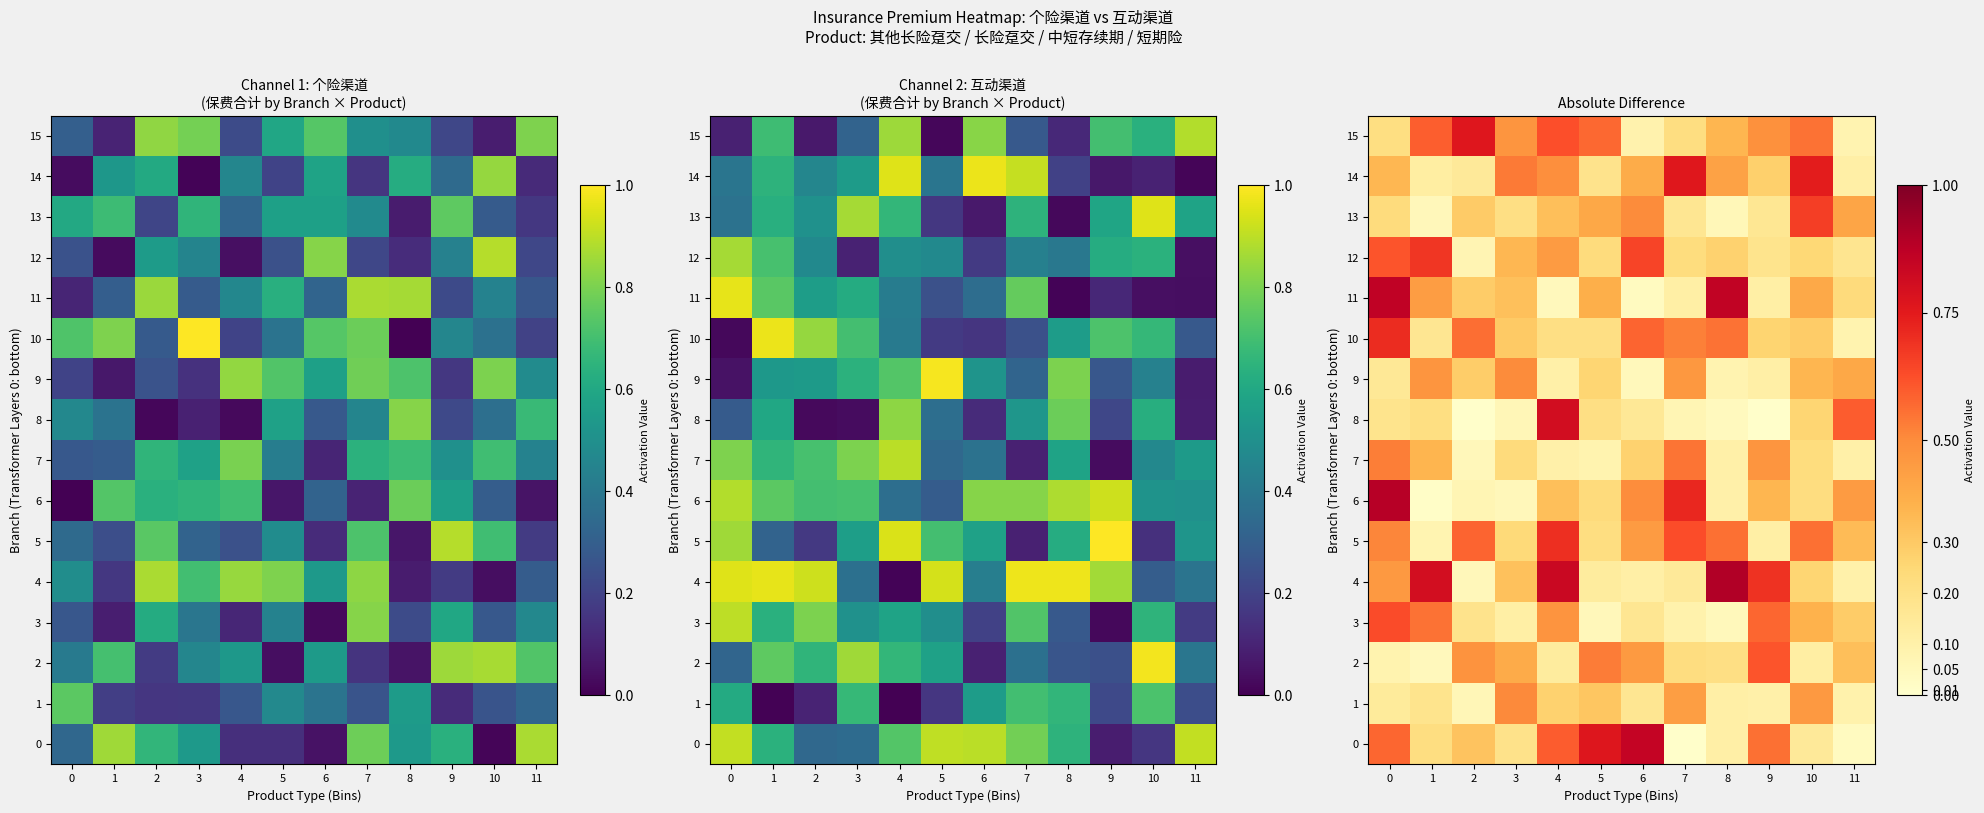

The 3 series shows 0.1 at 3. True or false?

True